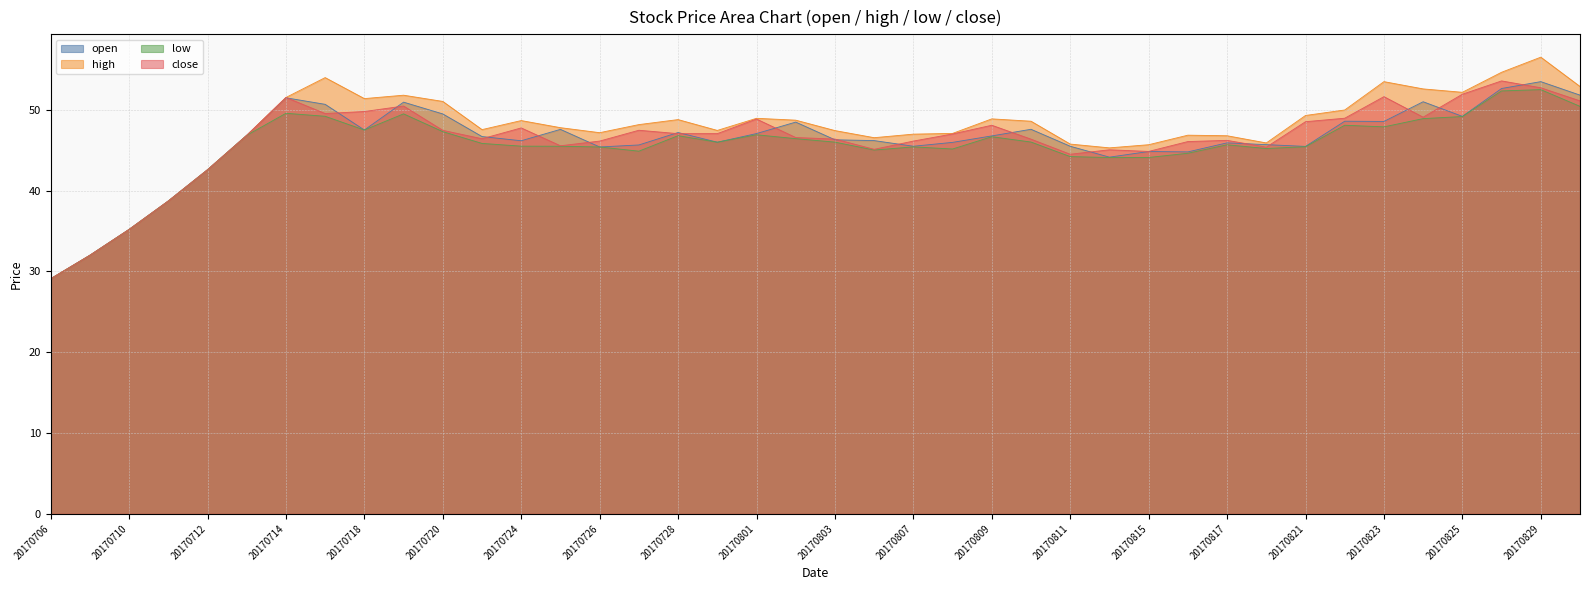

Reading right to left, transcribe all the data shown in this chart.

open: 51.8	53.5	52.6	49.2	51.0	48.6	48.6	45.5	45.7	45.9	44.8	44.9	44.1	45.5	47.6	46.8	46.0	45.5	46.2	46.3	48.5	47.1	46.0	47.2	45.7	45.4	47.6	46.2	46.7	49.5	51.0	47.5	50.7	51.5	46.9	42.6	38.7	35.2	32.0	29.1
high: 52.9	56.5	54.7	52.2	52.6	53.5	50.0	49.3	45.9	46.8	46.9	45.7	45.3	45.8	48.6	48.9	47.1	47.0	46.6	47.4	48.7	49.0	47.5	48.8	48.2	47.2	47.8	48.7	47.6	51.0	51.8	51.4	54.0	51.5	46.9	42.6	38.7	35.2	32.0	29.1
low: 50.4	52.5	52.4	49.2	48.9	47.9	48.1	45.4	45.2	45.7	44.6	44.1	44.1	44.2	46.0	46.7	45.2	45.4	45.0	46.0	46.4	46.9	46.0	46.8	44.9	45.4	45.5	45.5	45.9	47.3	49.5	47.5	49.2	49.6	46.9	42.6	38.7	35.2	32.0	29.1
close: 51.1	52.7	53.6	51.9	49.1	51.6	49.0	48.5	45.4	46.2	46.1	44.9	45.1	44.5	46.4	48.1	47.0	46.1	45.1	46.4	46.6	48.9	47.1	47.1	47.5	46.1	45.6	47.8	46.4	47.5	50.5	49.8	49.5	51.5	46.9	42.6	38.7	35.2	32.0	29.1